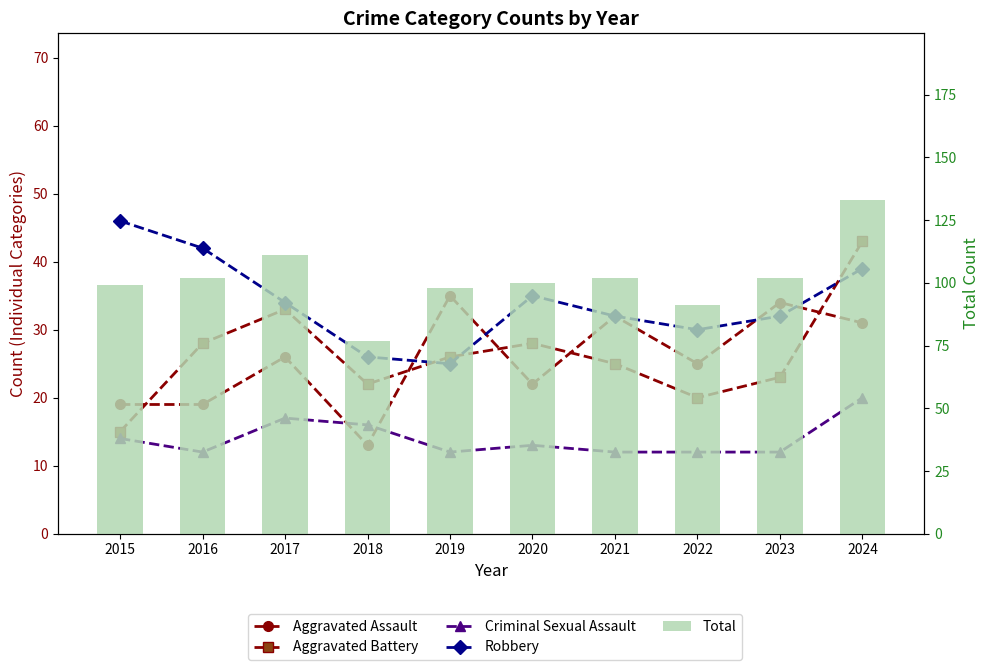

Reading left to right, transcribe all the data shown in this chart.

Aggravated Assault: 19	19	26	13	35	22	32	25	34	31
Aggravated Battery: 15	28	33	22	26	28	25	20	23	43
Criminal Sexual Assault: 14	12	17	16	12	13	12	12	12	20
Robbery: 46	42	34	26	25	35	32	30	32	39
Total: 99	102	111	77	98	100	102	91	102	133